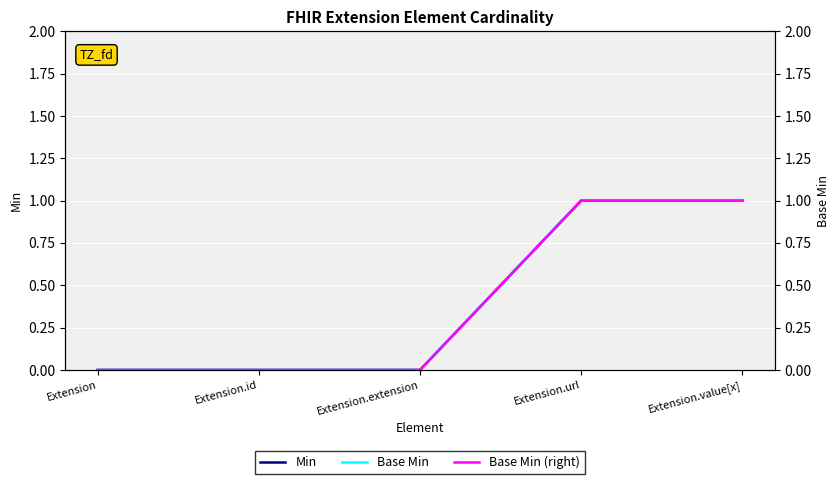

At Extension.id, list the series in order from largest to smallest.

Min, Base Min, Base Min (right)